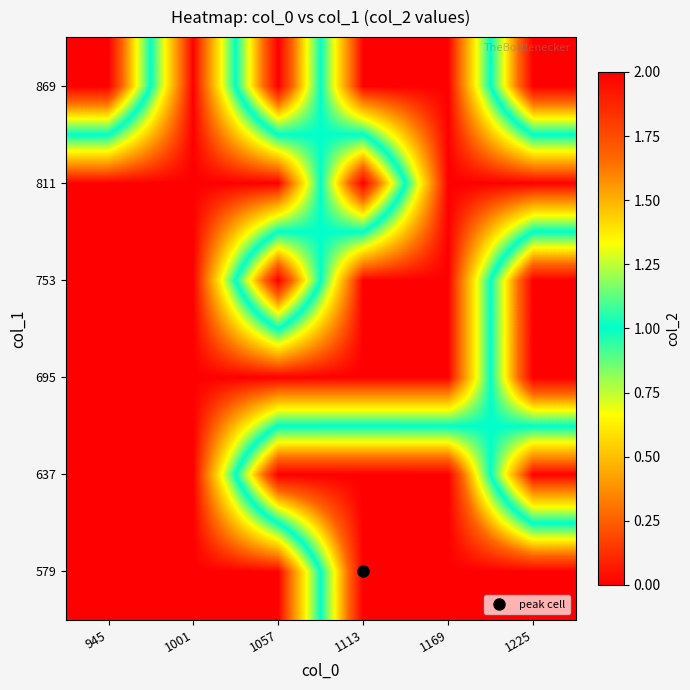

What is the total value across all series at 1057?

6